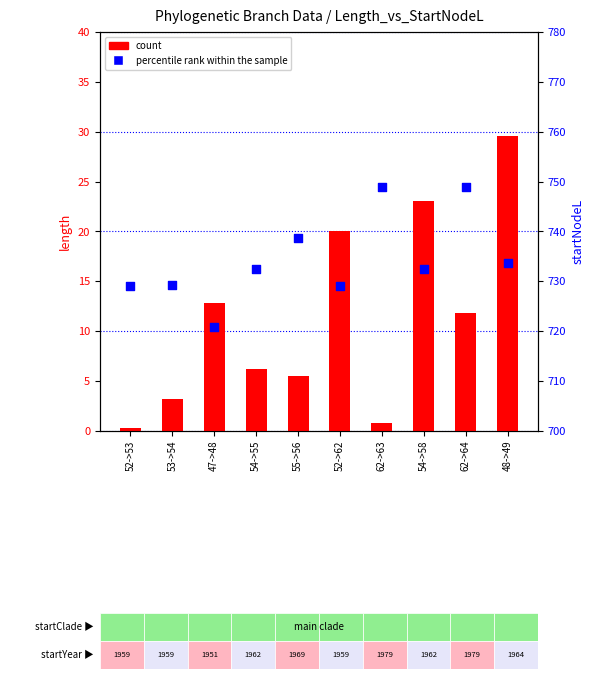

Which series has the largest Y range (max minus min)?

count